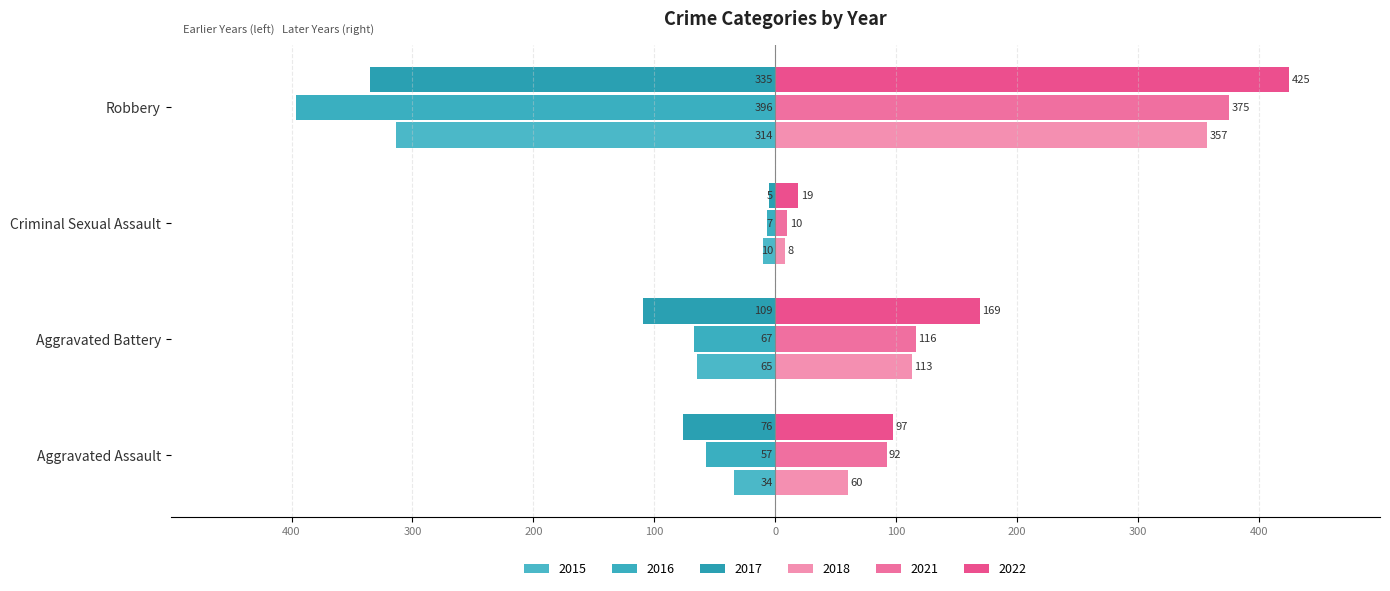

What is the label of the 4th bar from the right?

Aggravated Assault